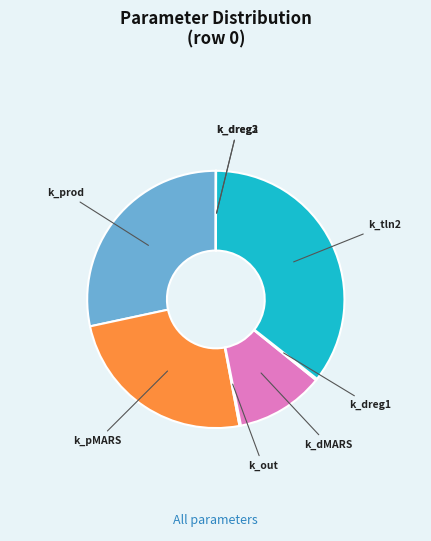

Is there any slice that represents more than half of the pie?

No